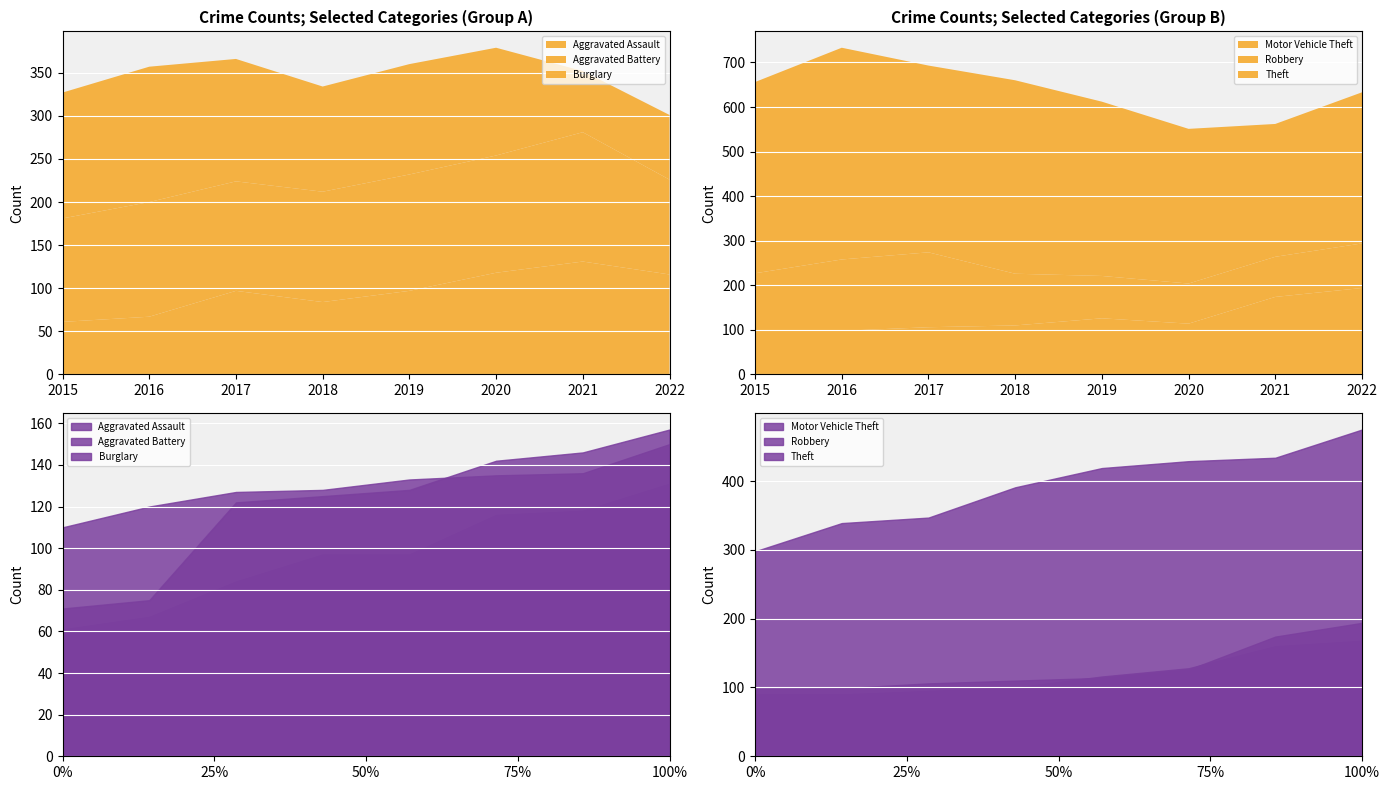

Reading right to left, extract all data points from this chart.

Aggravated Assault: 2022=116	2021=131	2020=118	2019=97	2018=84	2017=97	2016=67	2015=61
Aggravated Battery: 2022=110	2021=150	2020=136	2019=135	2018=128	2017=127	2016=133	2015=120
Burglary: 2022=75	2021=71	2020=125	2019=128	2018=122	2017=142	2016=157	2015=146
Motor Vehicle Theft: 2022=194	2021=174	2020=114	2019=126	2018=110	2017=106	2016=98	2015=99
Robbery: 2022=100	2021=90	2020=90	2019=95	2018=116	2017=168	2016=160	2015=128
Theft: 2022=339	2021=298	2020=347	2019=391	2018=434	2017=419	2016=475	2015=429